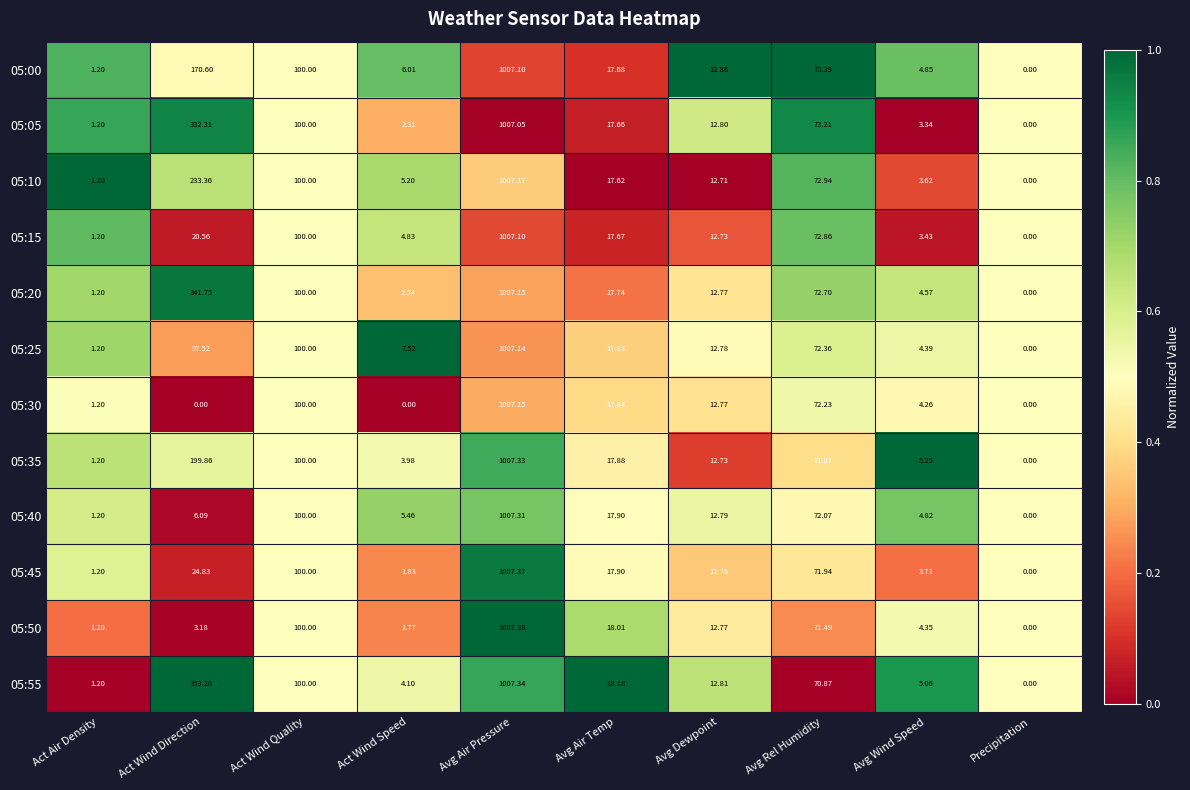

At which category is the sum across all series the highest?

Avg Air Pressure